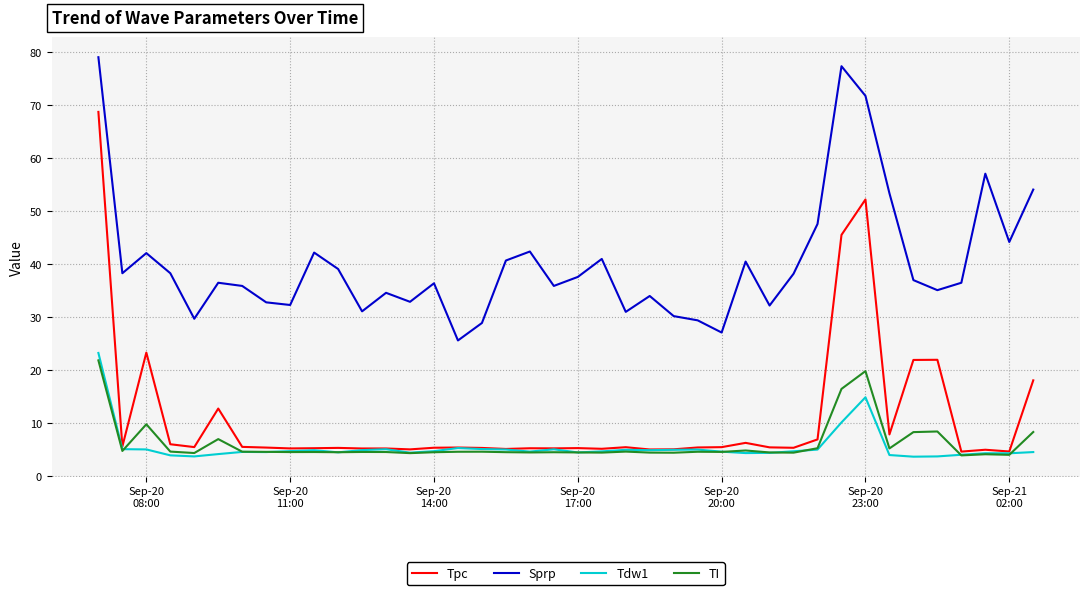

True or false: TI and Sprp cross at least once.

False